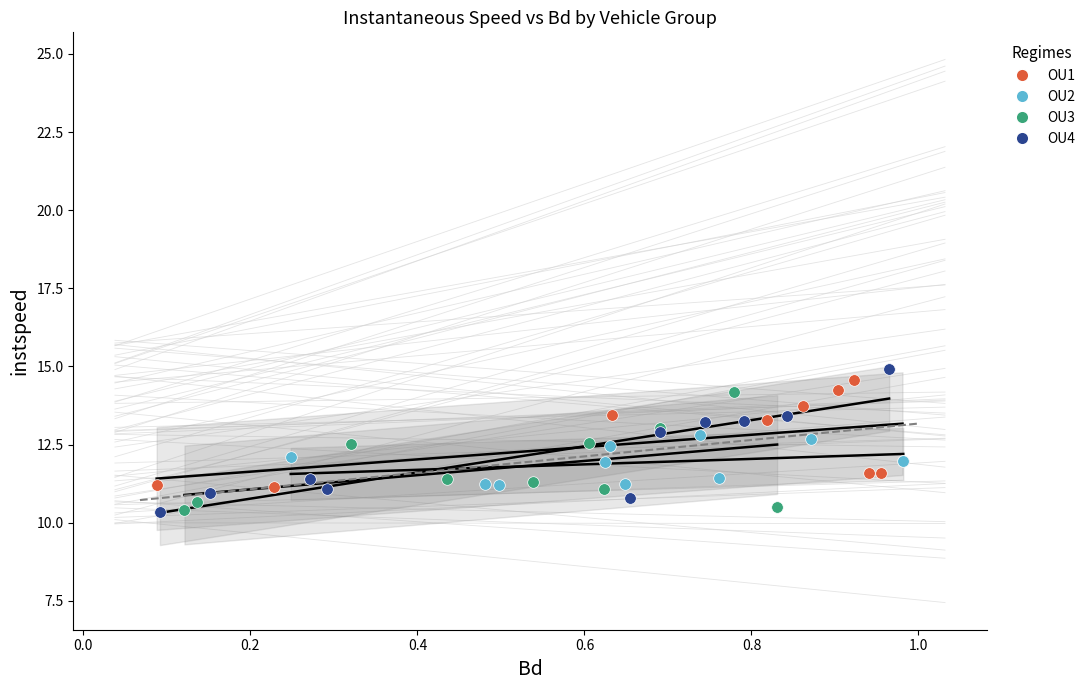

Which series contains the highest Y value?

OU4